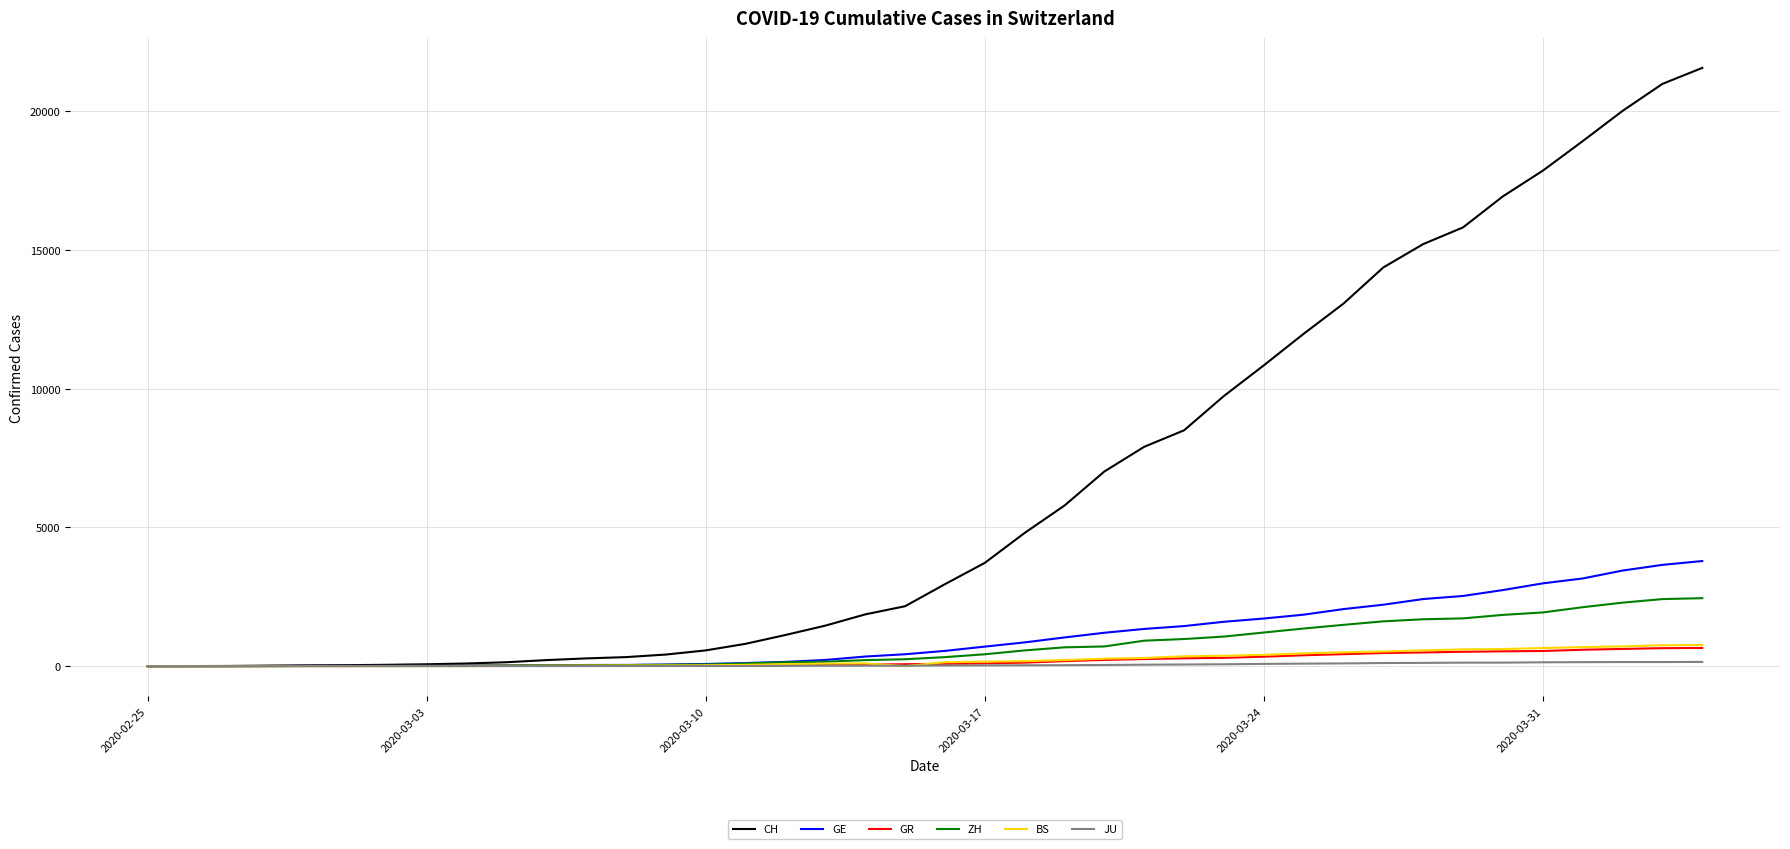

What is the highest value of the GE series?

3788